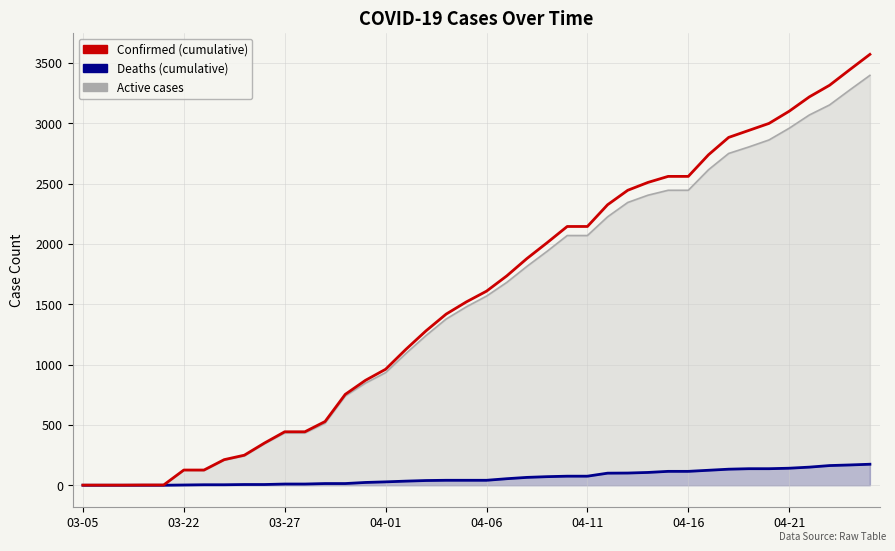

Count the number of categories in the chart.

40